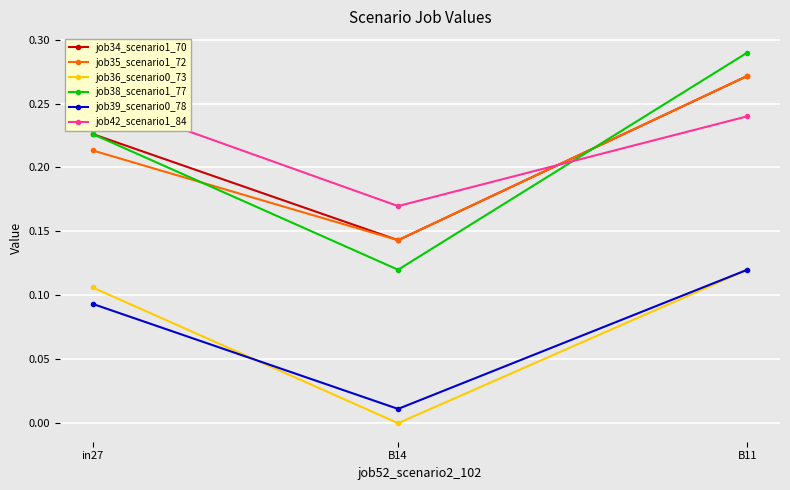

Reading right to left, list all the values displayed in this chart.

job34_scenario1_70: 0.3	0.1	0.2
job35_scenario1_72: 0.3	0.1	0.2
job36_scenario0_73: 0.1	0.0	0.1
job38_scenario1_77: 0.3	0.1	0.2
job39_scenario0_78: 0.1	0.0	0.1
job42_scenario1_84: 0.2	0.2	0.3